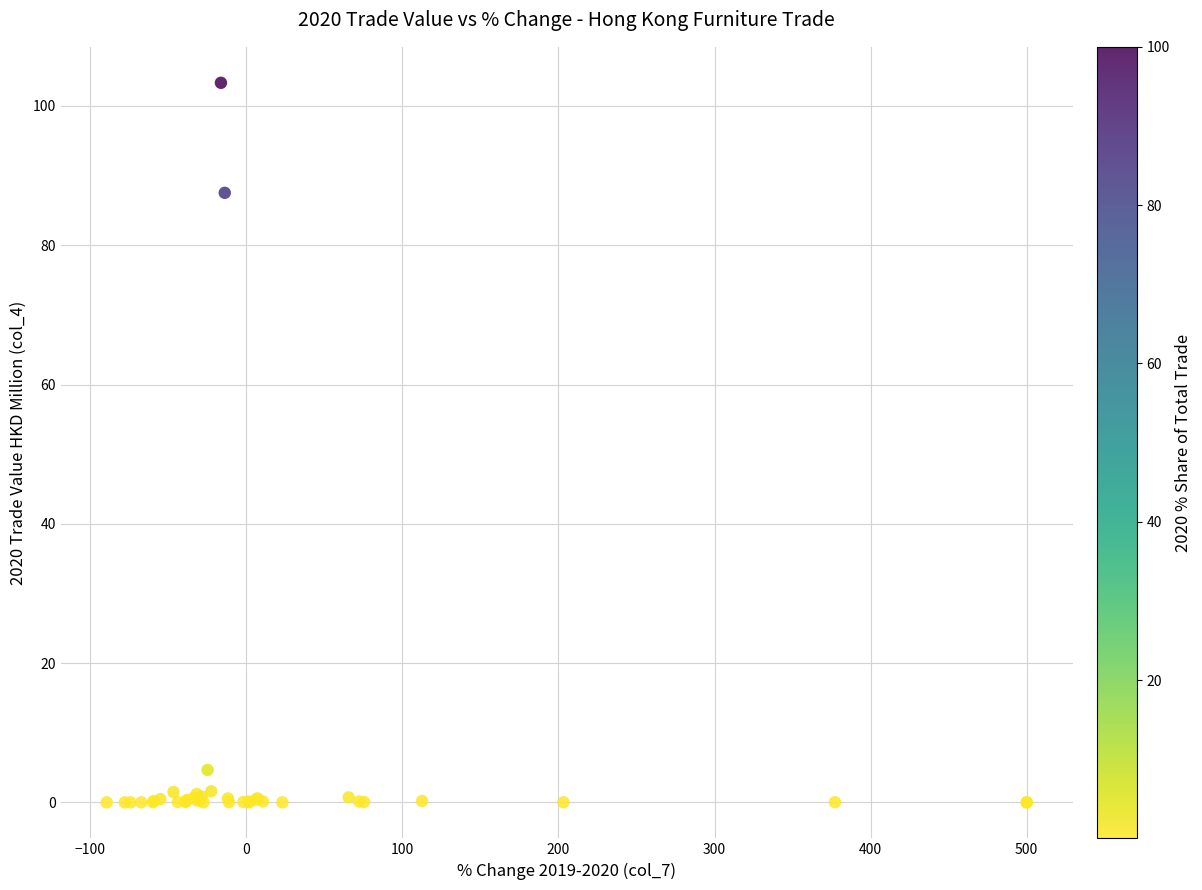

What Y value in the scatter plot is closest to 51?

87.5